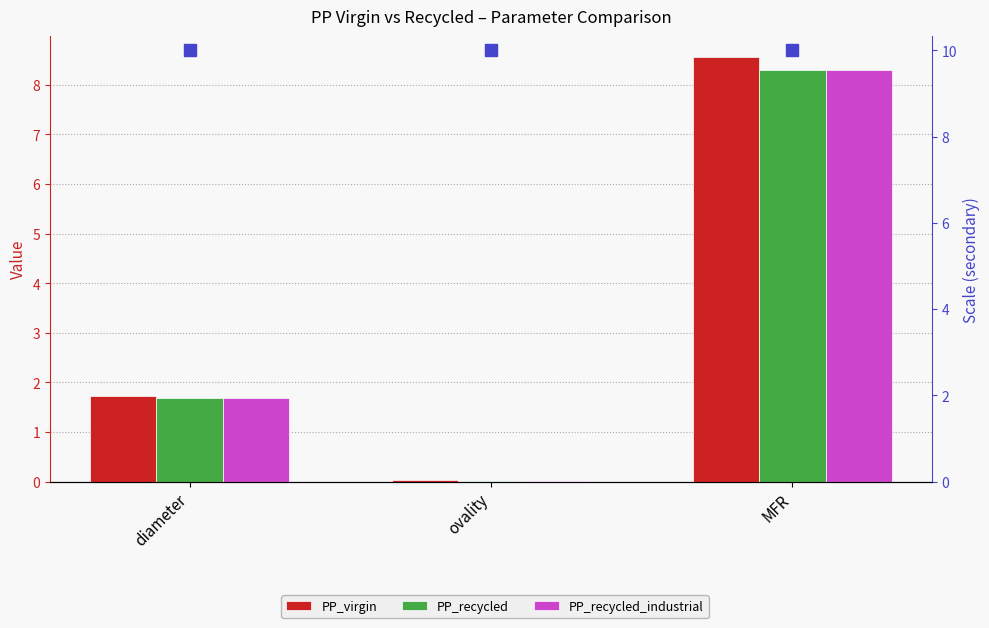

At which category is the sum across all series the highest?

MFR